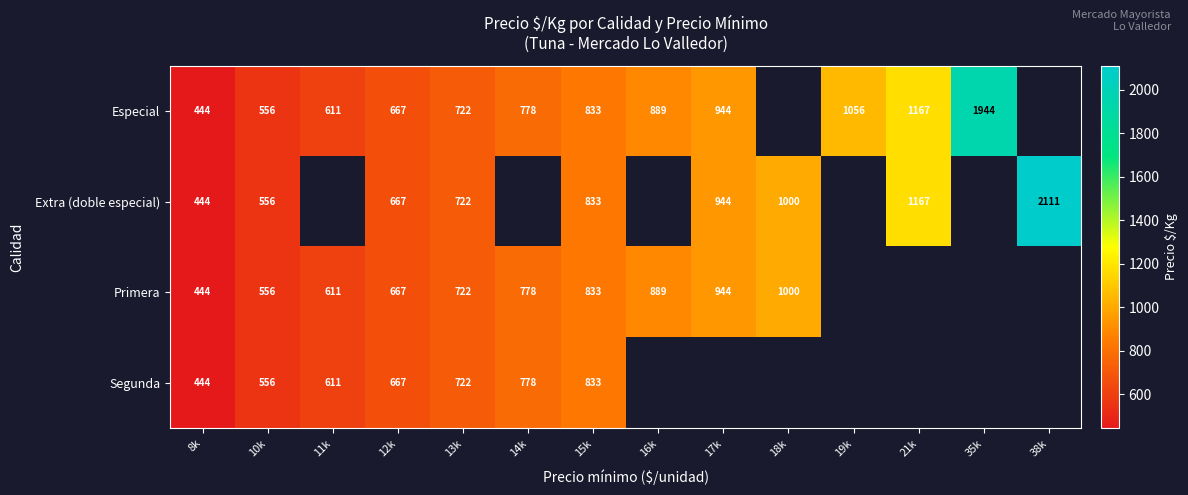

The Extra (doble especial) series shows 134 at 8k. True or false?

False